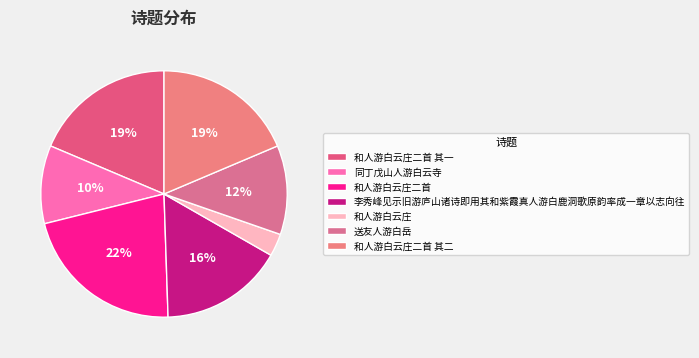

Is it true that 同丁戊山人游白云寺 is 23% of the pie?

False